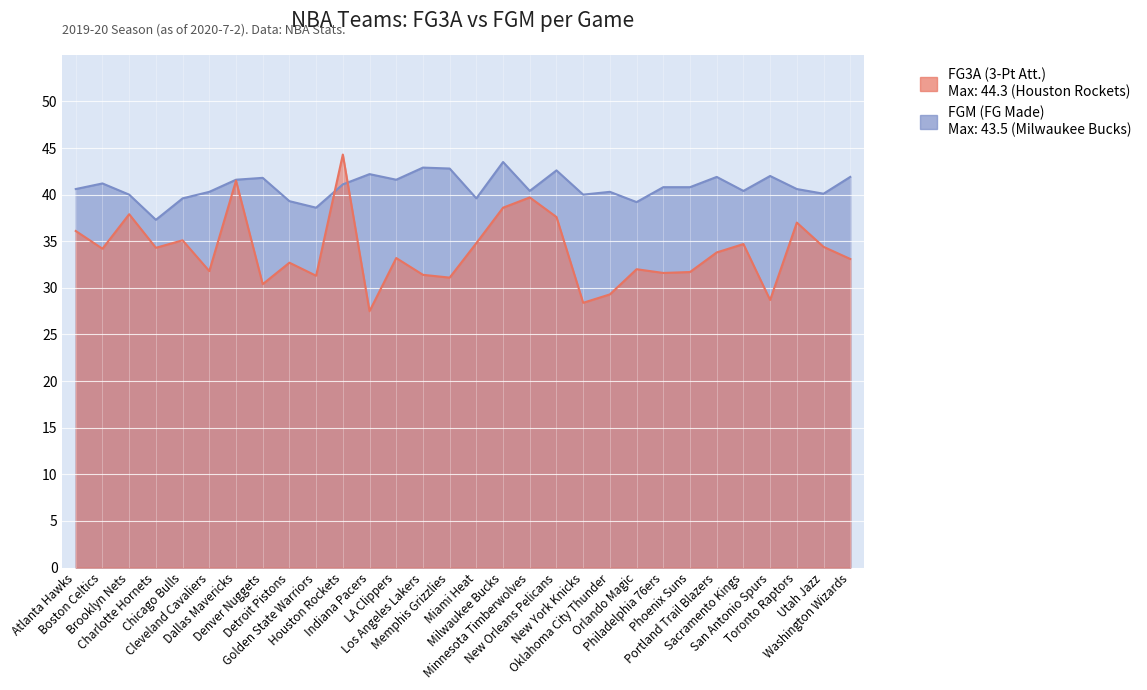

Reading right to left, extract all data points from this chart.

FG3A: 33.1	34.4	37.0	28.7	34.7	33.8	31.7	31.6	32.0	29.3	28.4	37.6	39.7	38.6	34.8	31.1	31.4	33.2	27.5	44.3	31.3	32.7	30.4	41.5	31.8	35.1	34.3	37.9	34.2	36.1
FGM: 41.9	40.1	40.6	42.0	40.4	41.9	40.8	40.8	39.2	40.3	40.0	42.6	40.4	43.5	39.6	42.8	42.9	41.6	42.2	41.1	38.6	39.3	41.8	41.6	40.3	39.6	37.3	40.0	41.2	40.6